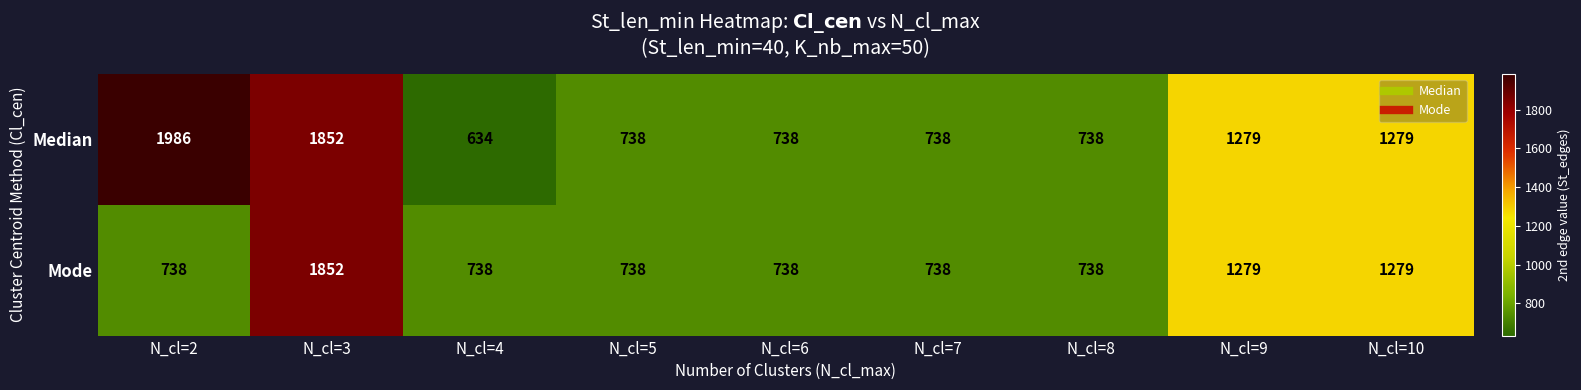

Which series has the widest spread of values?

Median